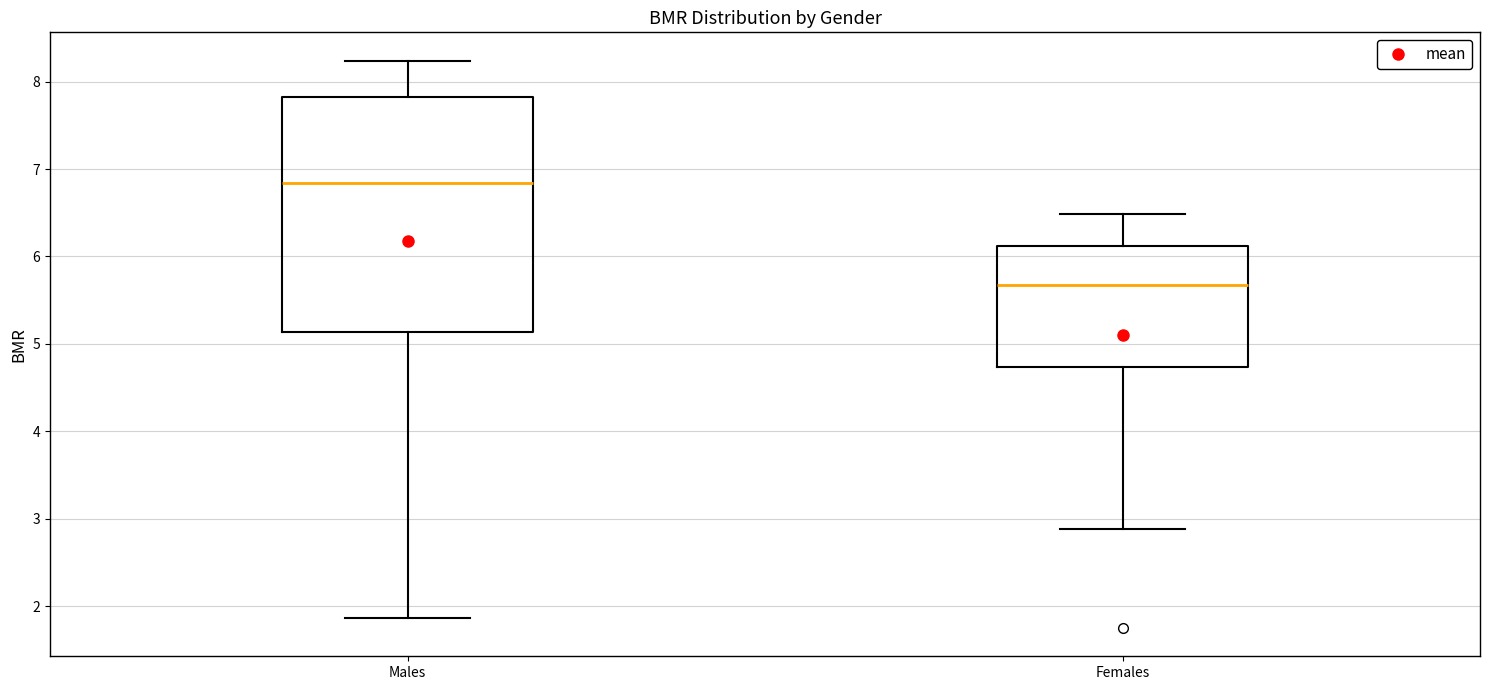

Reading left to right, transcribe this box plot: for each box, give where its median line is, the range the box spans, and where its two whiskers end, as read against the y-axis. The values are not printed on the chart, so give them approximately, as read against the axis.

Males: median 6.8, box 5.1 to 7.8, whiskers 1.9 to 8.2
Females: median 5.7, box 4.7 to 6.1, whiskers 2.9 to 6.5